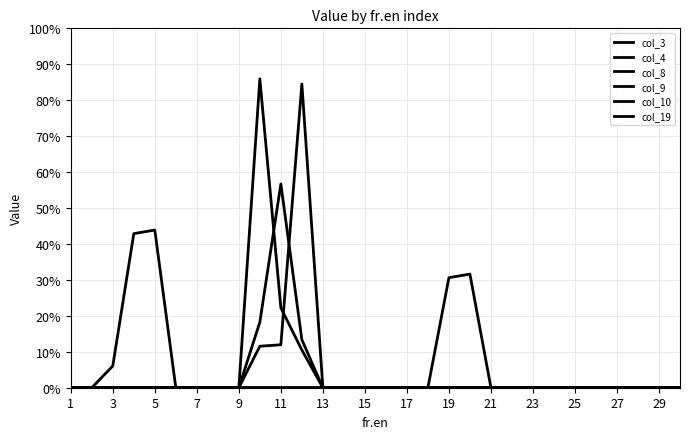

Is this an area chart (filled region under the line)?

No